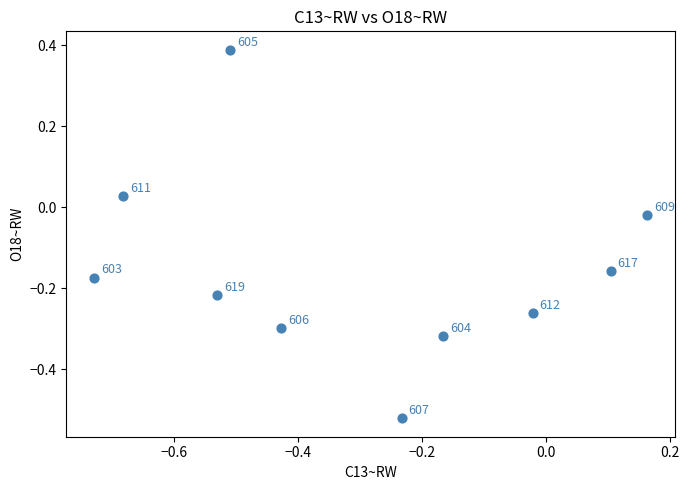

What is the range of X values (max minus min)?

0.9